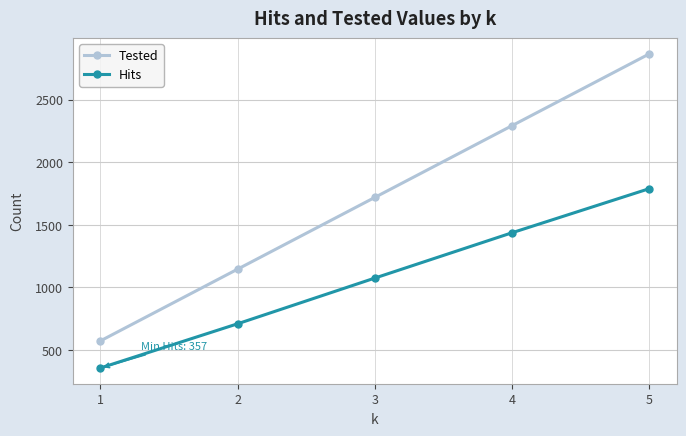

Rank the series by their maximum value, from highest to lowest.

Tested, Hits